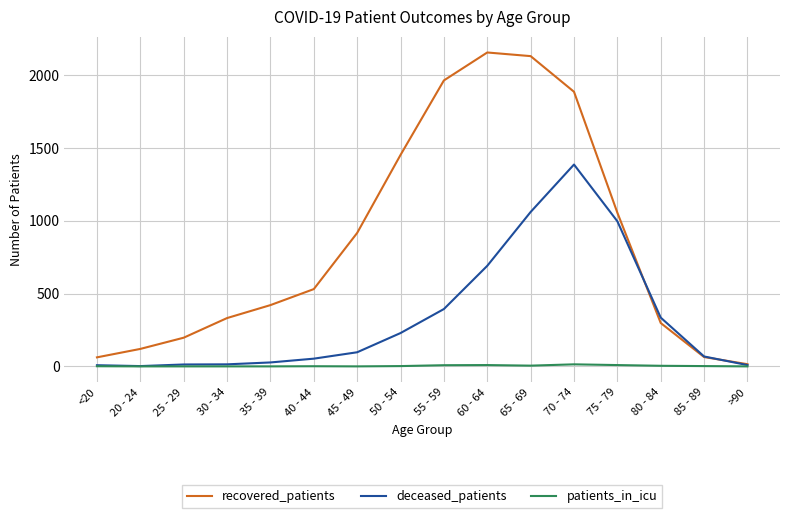

List the series in order of their peak value, lowest first.

patients_in_icu, deceased_patients, recovered_patients